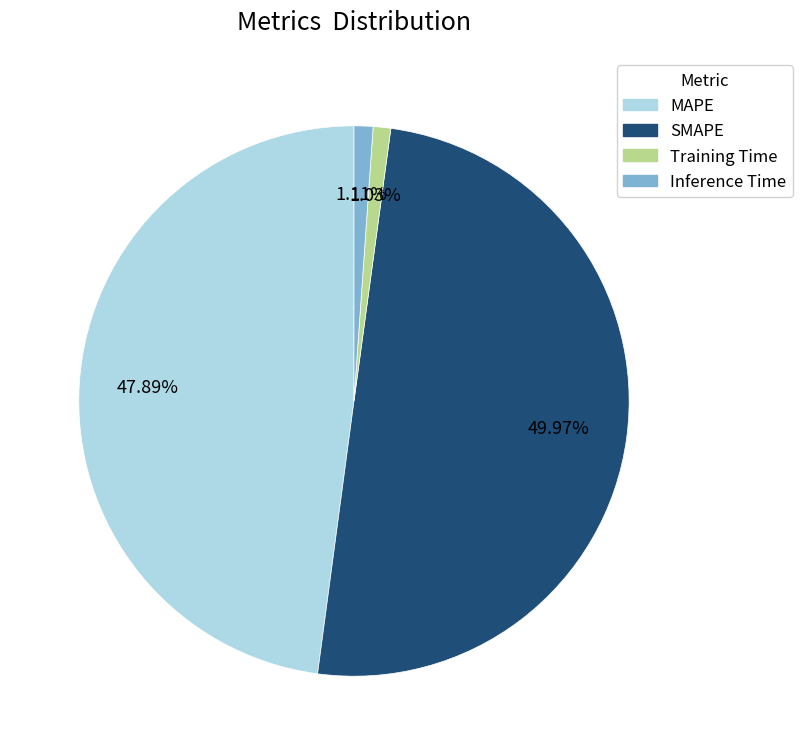

Is Training Time the majority of the pie?

No